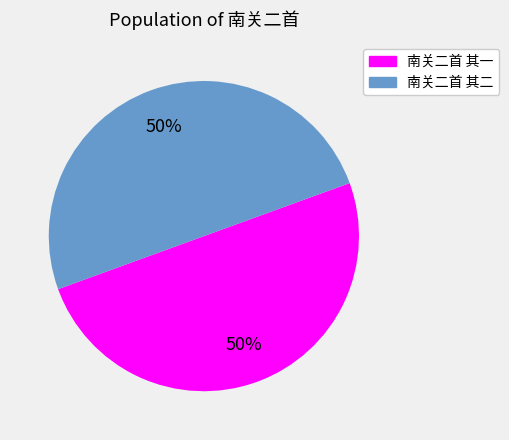

Is it true that 南关二首 其二 is 39% of the pie?

False